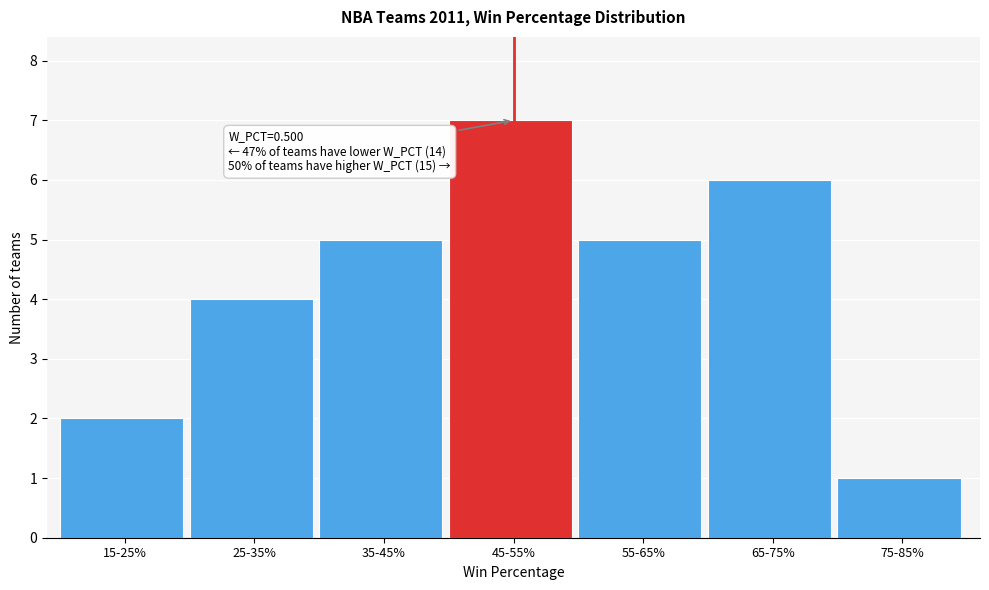

Reading left to right, list all the values displayed in this chart.

2	4	5	7	5	6	1